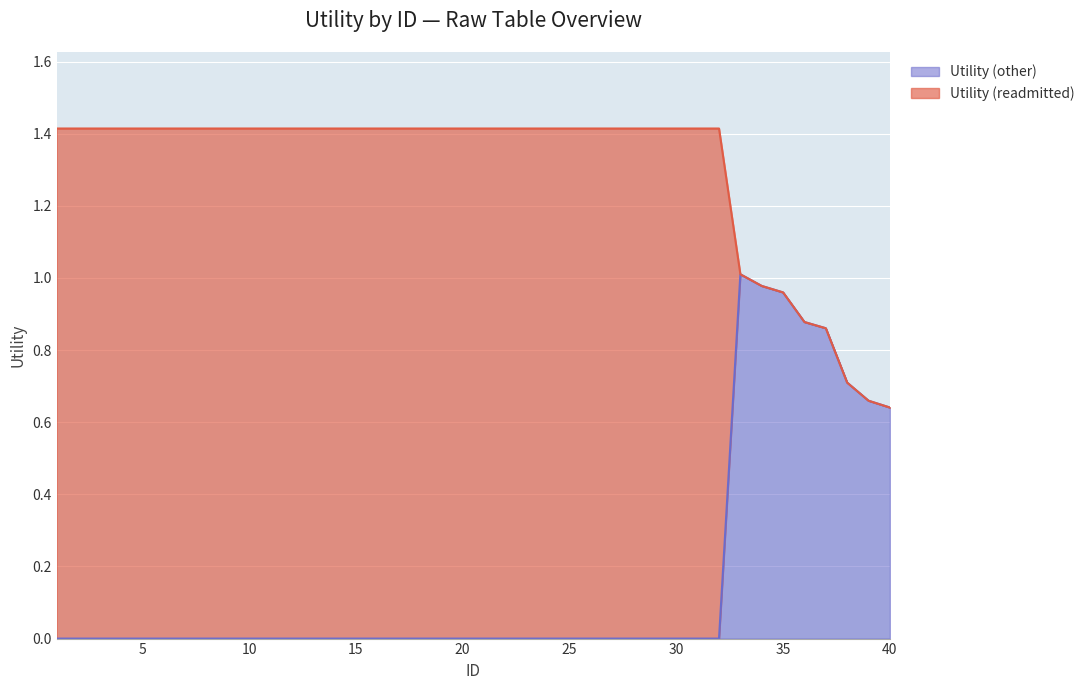

Rank the categories by value from lowest to highest.

1, 2, 3, 4, 5, 6, 7, 8, 9, 10, 11, 12, 13, 14, 15, 16, 17, 18, 19, 20, 21, 22, 23, 24, 25, 26, 27, 28, 29, 30, 31, 32, 40, 39, 38, 37, 36, 35, 34, 33